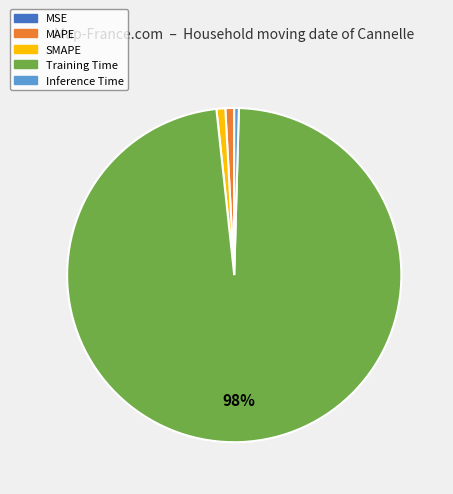

What percentage is the MAPE slice, to the nearest percent?

1%